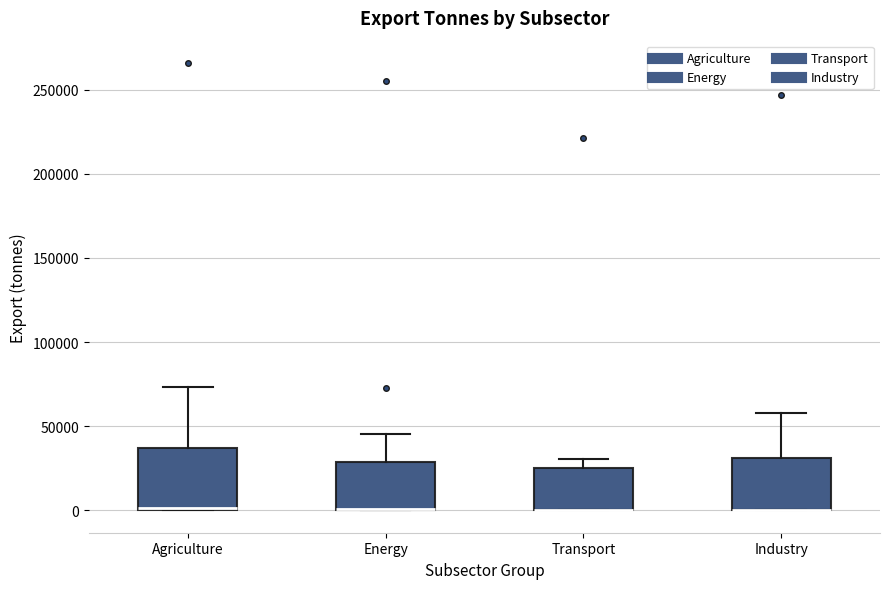

Reading left to right, read every box against the y-axis: the position of its median line, the range the box covers, and the ends of its whiskers. The values are not printed on the chart, so give them approximately, as read against the axis.

Agriculture: median 0, box 0 to 35000, whiskers 0 to 75000
Energy: median 0 (drawn on the box's lower edge), box 0 to 30000, whiskers 0 to 45000
Transport: median 0 (drawn on the box's lower edge), box 0 to 25000, whiskers 0 to 30000
Industry: median 0 (drawn on the box's lower edge), box 0 to 30000, whiskers 0 to 60000